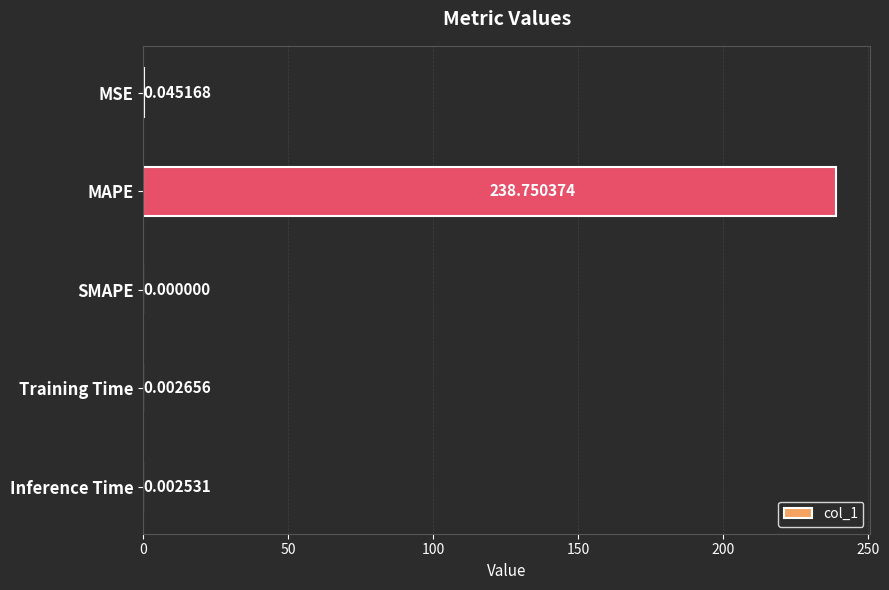

What is the change in value from MAPE to SMAPE?

-238.8